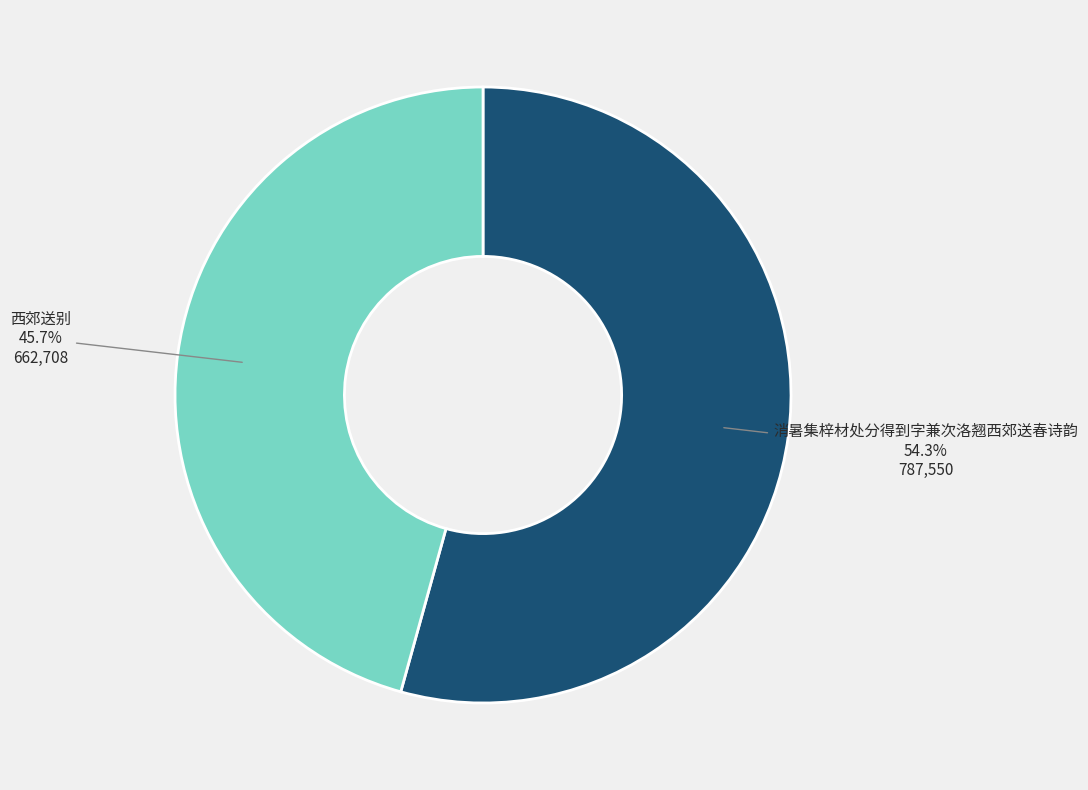

Which category has the smallest portion of the pie?

西郊送别